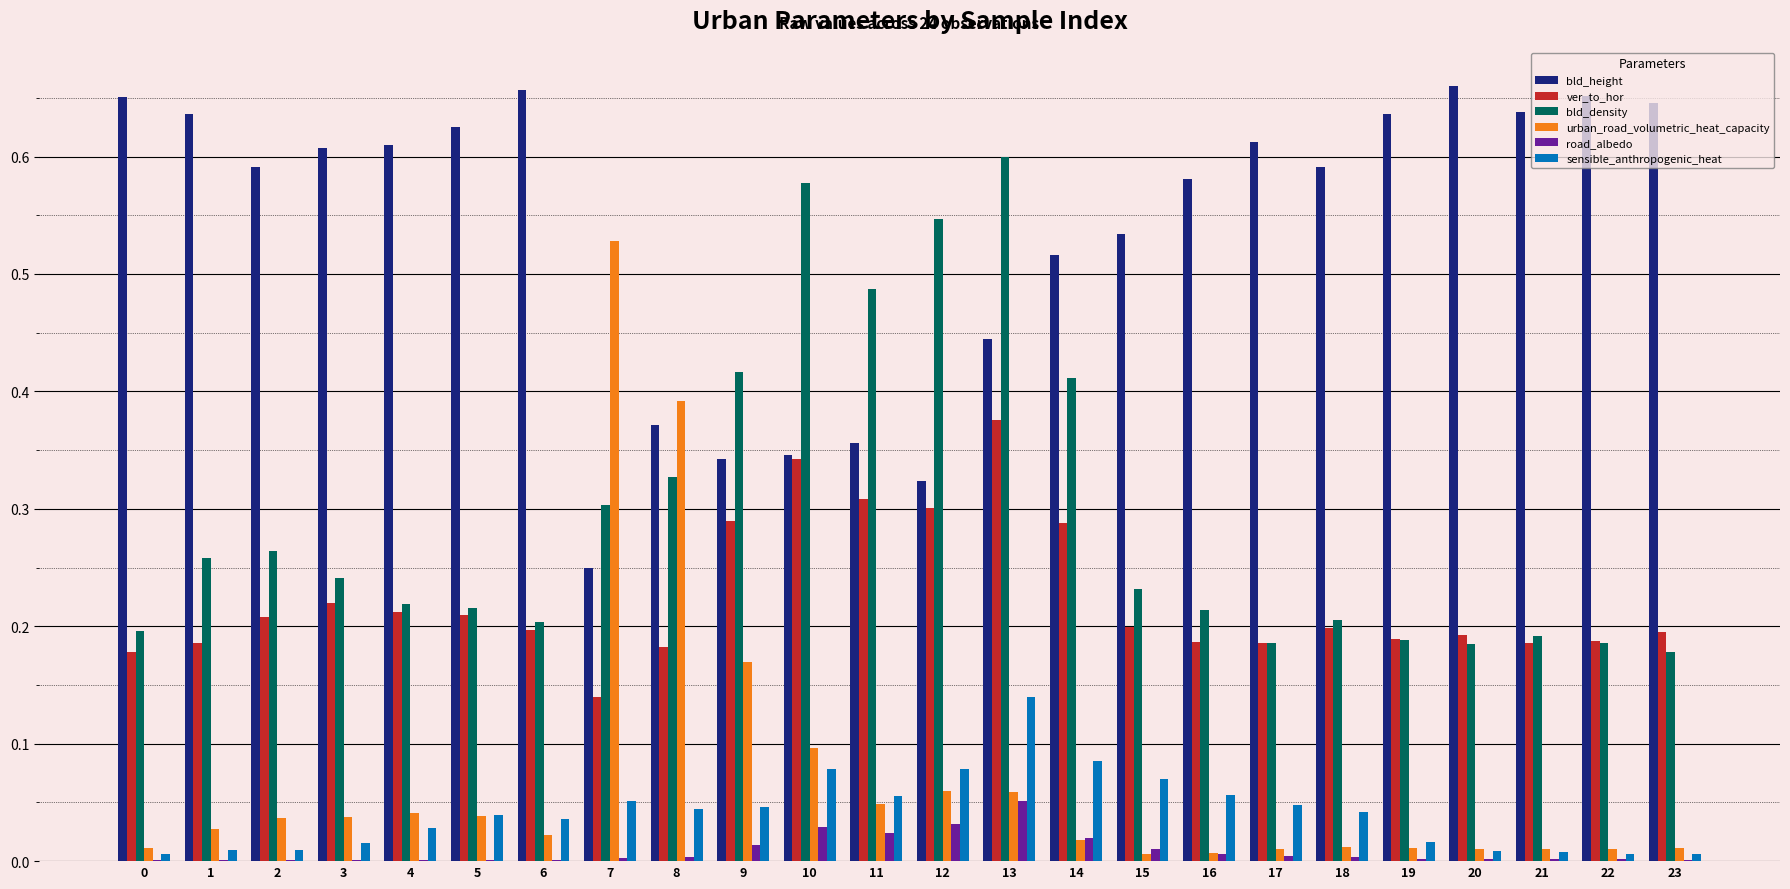

What are all the series names shown in the legend?

bld_height, ver_to_hor, bld_density, urban_road_volumetric_heat_capacity, road_albedo, sensible_anthropogenic_heat